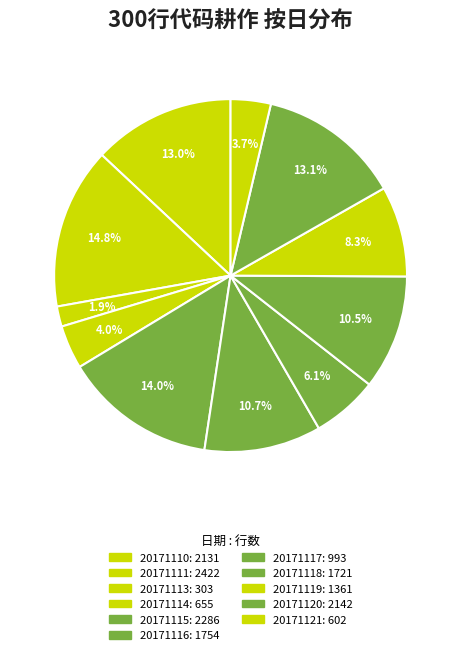

Combined, do 20171111 and 20171115 account for over 50%?

No